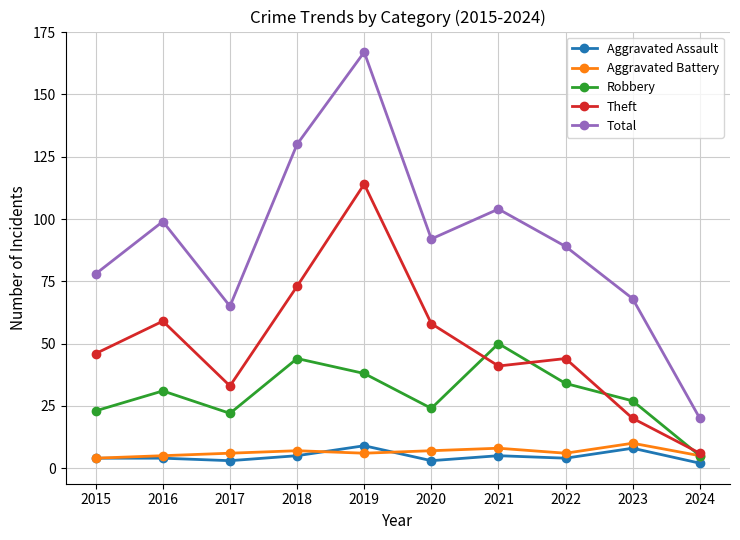

What is the greatest value displayed?

167